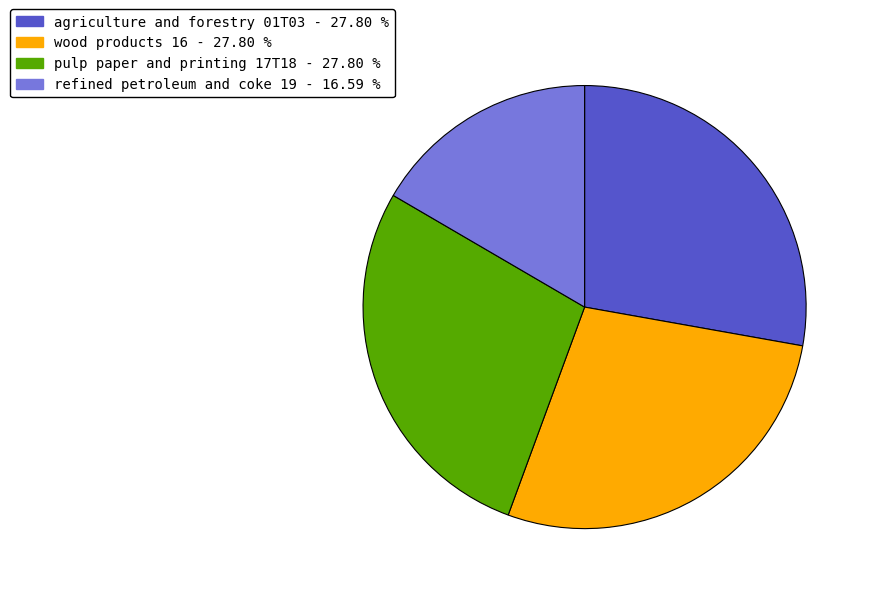

How many segments does this pie chart have?

4